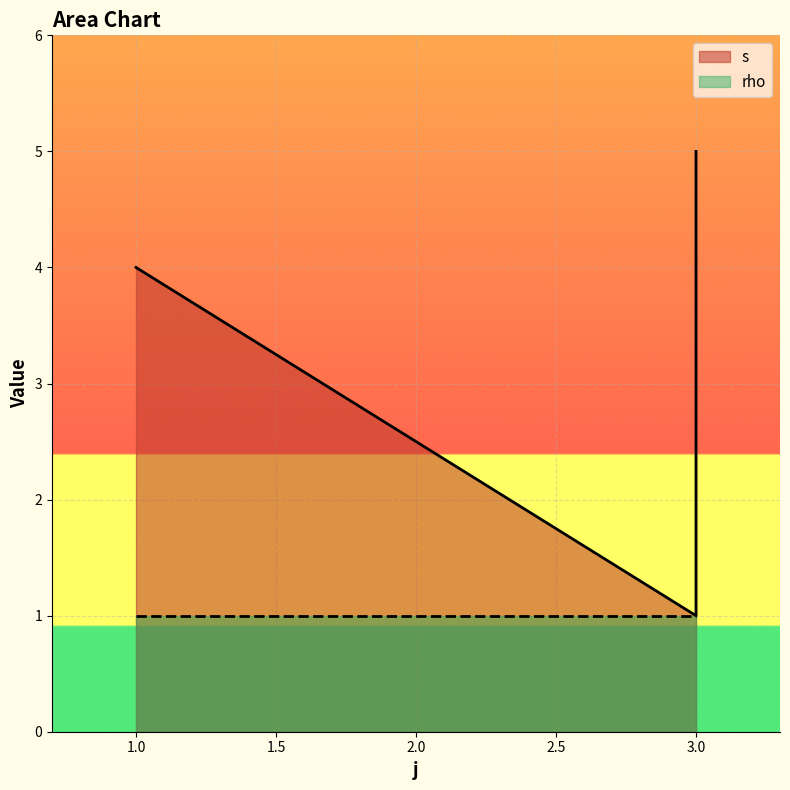

At which label does the data first exceed 4?

3